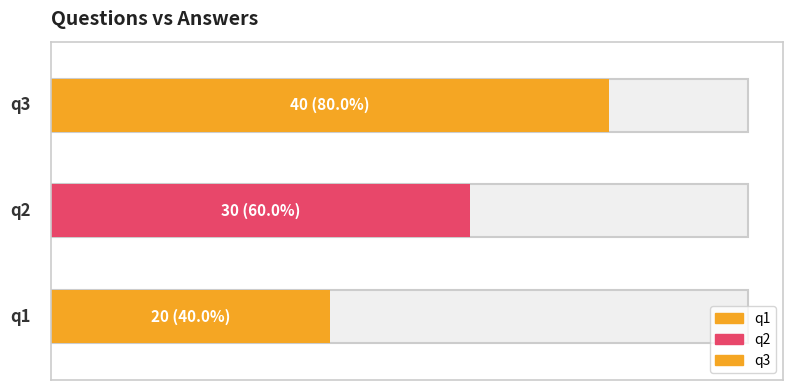

What is the smallest value displayed?

20